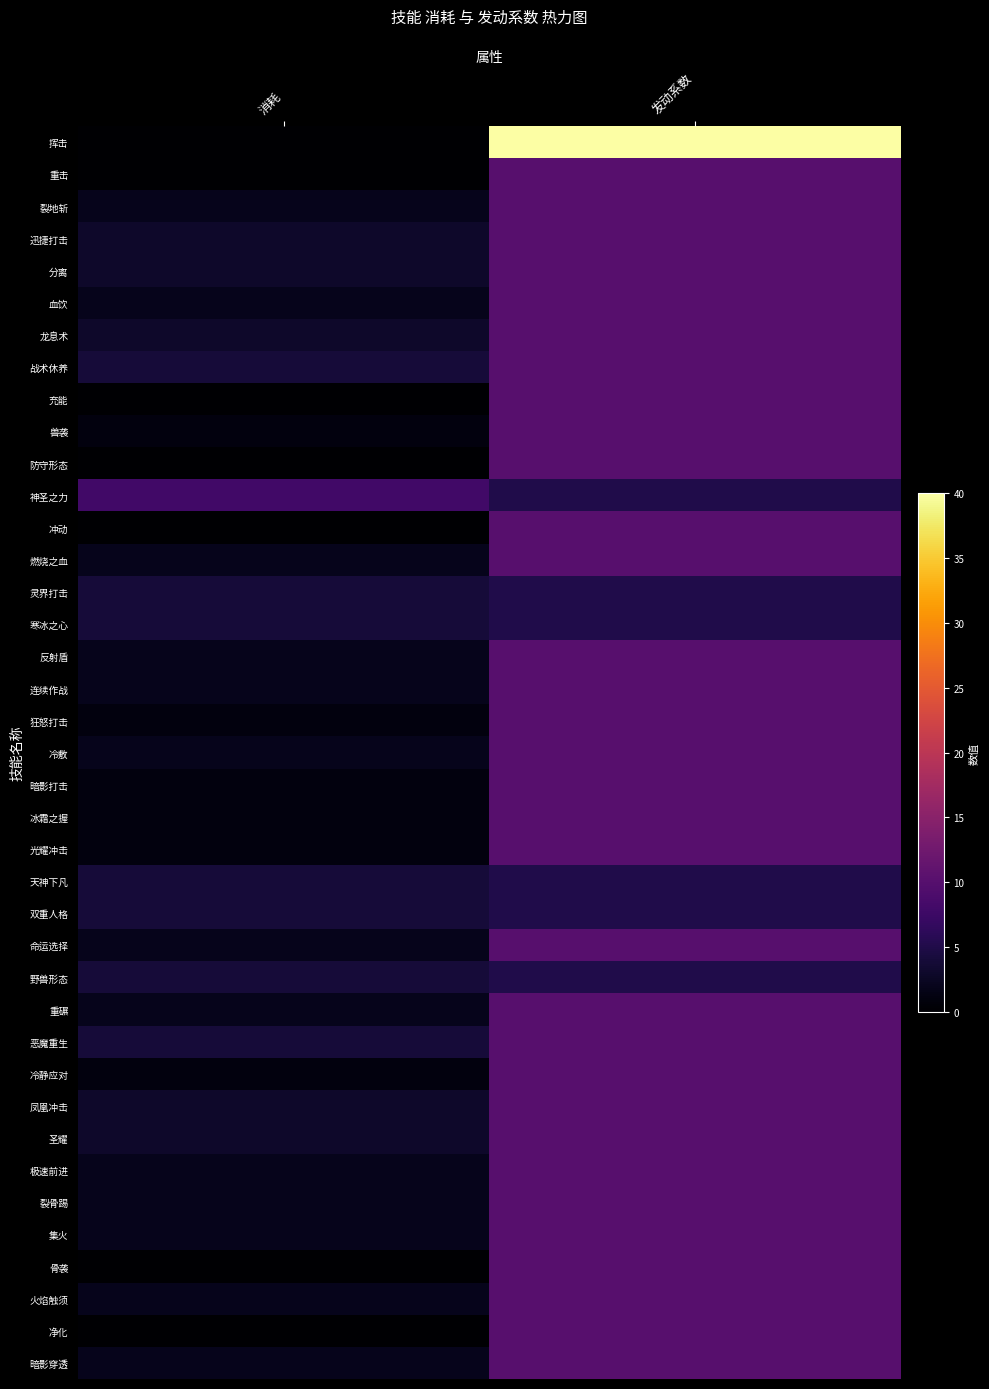

What is the total value across all series at 消耗?

83